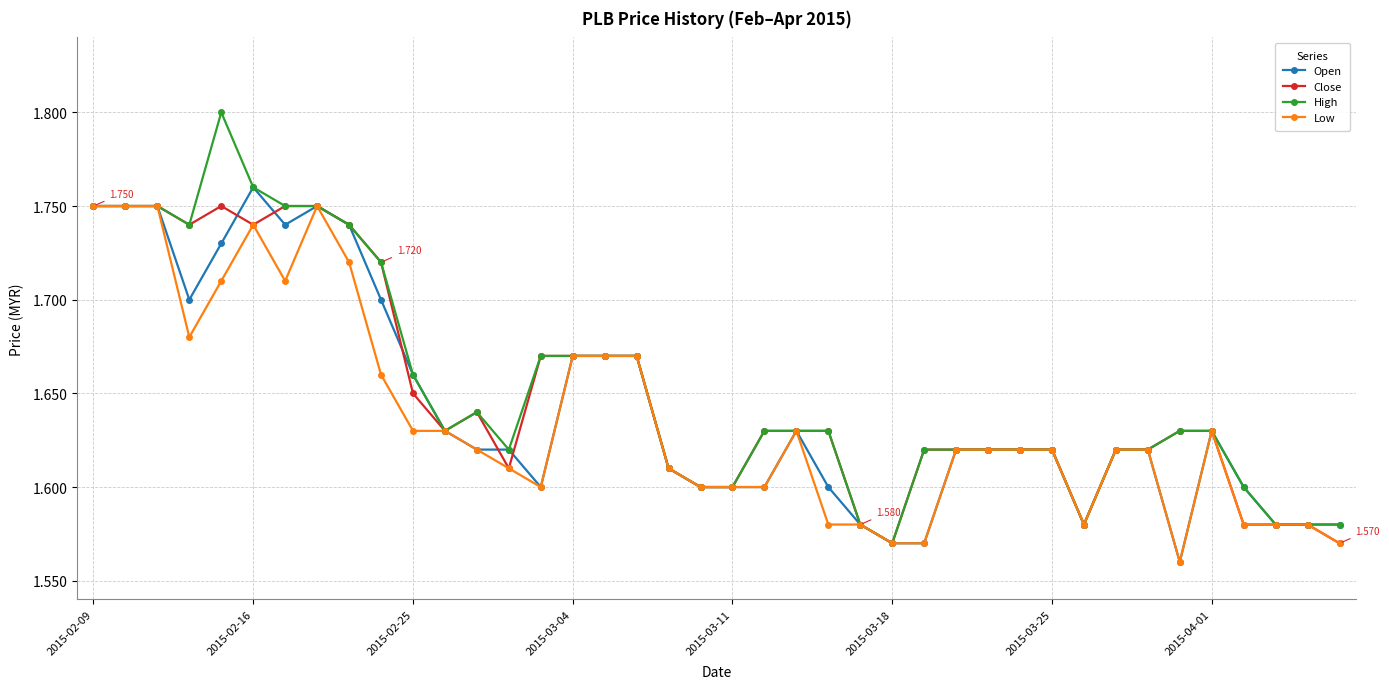

Which series has the widest spread of values?

High